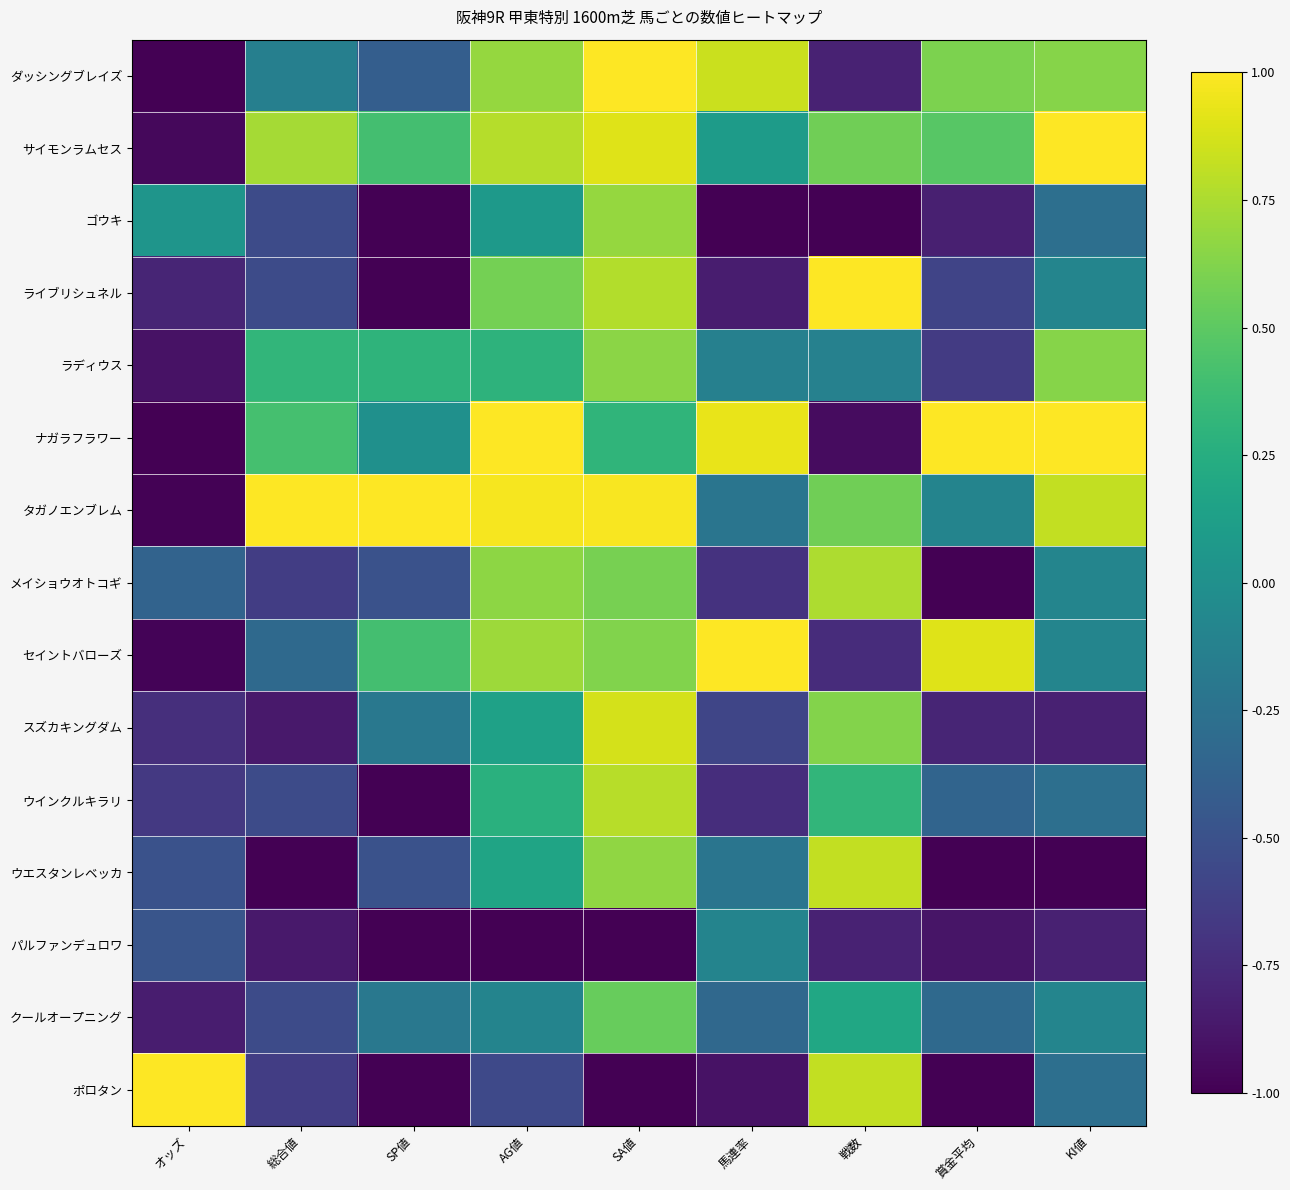

Reading left to right, list all the values displayed in this chart.

ダッシングブレイズ: オッズ=-1.0	総合値=-0.1	SP値=-0.4	AG値=0.7	SA値=1.0	馬連率=0.8	戦数=-0.8	賞金平均=0.6	KI値=0.6
サイモンラムセス: オッズ=-1.0	総合値=0.7	SP値=0.4	AG値=0.8	SA値=0.9	馬連率=0.1	戦数=0.6	賞金平均=0.5	KI値=1.0
ゴウキ: オッズ=0.0	総合値=-0.5	SP値=-1.0	AG値=0.1	SA値=0.7	馬連率=-1.0	戦数=-1.0	賞金平均=-0.8	KI値=-0.3
ライブリシュネル: オッズ=-0.8	総合値=-0.5	SP値=-1.0	AG値=0.6	SA値=0.8	馬連率=-0.8	戦数=1.0	賞金平均=-0.6	KI値=-0.1
ラディウス: オッズ=-0.9	総合値=0.3	SP値=0.3	AG値=0.3	SA値=0.7	馬連率=-0.1	戦数=-0.1	賞金平均=-0.7	KI値=0.6
ナガラフラワー: オッズ=-1.0	総合値=0.4	SP値=0.0	AG値=1.0	SA値=0.3	馬連率=0.9	戦数=-0.9	賞金平均=1.0	KI値=1.0
タガノエンブレム: オッズ=-1.0	総合値=1.0	SP値=1.0	AG値=1.0	SA値=1.0	馬連率=-0.2	戦数=0.6	賞金平均=-0.1	KI値=0.8
メイショウオトコギ: オッズ=-0.4	総合値=-0.6	SP値=-0.5	AG値=0.7	SA値=0.6	馬連率=-0.7	戦数=0.8	賞金平均=-1.0	KI値=-0.1
セイントバローズ: オッズ=-1.0	総合値=-0.3	SP値=0.4	AG値=0.7	SA値=0.6	馬連率=1.0	戦数=-0.8	賞金平均=0.9	KI値=-0.1
スズカキングダム: オッズ=-0.7	総合値=-0.9	SP値=-0.2	AG値=0.1	SA値=0.9	馬連率=-0.6	戦数=0.6	賞金平均=-0.8	KI値=-0.8
ウインクルキラリ: オッズ=-0.7	総合値=-0.5	SP値=-1.0	AG値=0.3	SA値=0.8	馬連率=-0.7	戦数=0.3	賞金平均=-0.4	KI値=-0.3
ウエスタンレベッカ: オッズ=-0.5	総合値=-1.0	SP値=-0.5	AG値=0.2	SA値=0.7	馬連率=-0.2	戦数=0.8	賞金平均=-1.0	KI値=-1.0
パルファンデュロワ: オッズ=-0.5	総合値=-0.9	SP値=-1.0	AG値=-1.0	SA値=-1.0	馬連率=-0.1	戦数=-0.8	賞金平均=-0.9	KI値=-0.8
クールオープニング: オッズ=-0.8	総合値=-0.5	SP値=-0.2	AG値=-0.1	SA値=0.5	馬連率=-0.3	戦数=0.2	賞金平均=-0.3	KI値=-0.1
ポロタン: オッズ=1.0	総合値=-0.6	SP値=-1.0	AG値=-0.6	SA値=-1.0	馬連率=-0.9	戦数=0.8	賞金平均=-1.0	KI値=-0.3